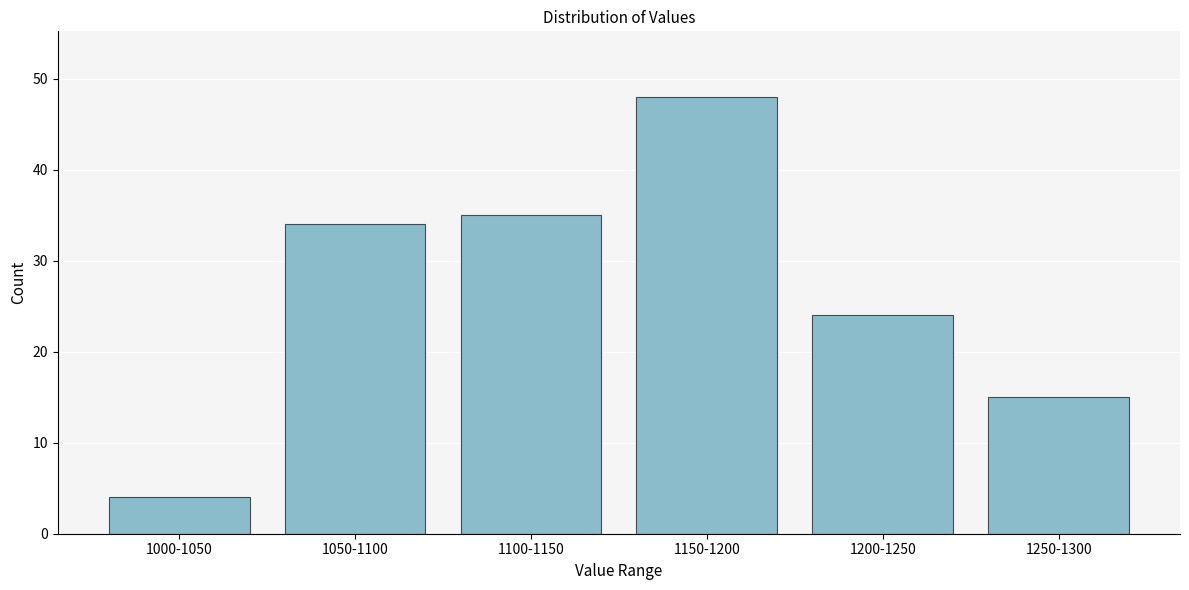

Reading left to right, transcribe all the data shown in this chart.

4	34	35	48	24	15